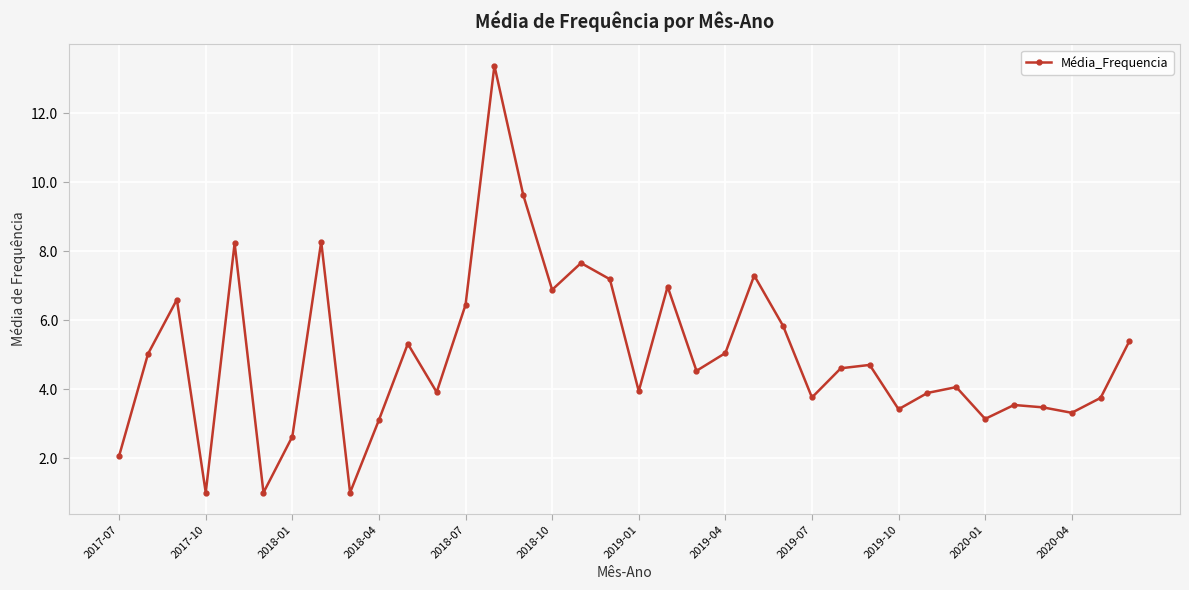

What is the value of the 8th point from the left?

8.3